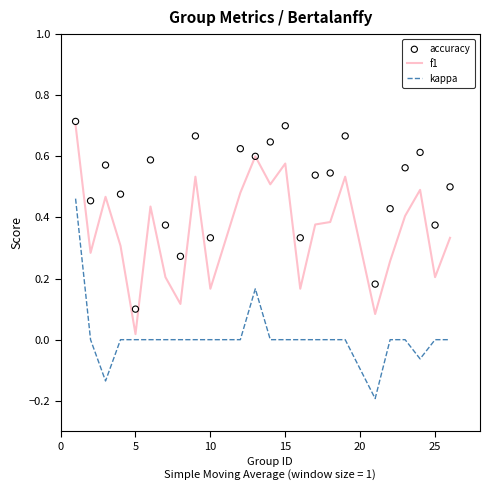

Which series has the widest spread of Y values?

f1